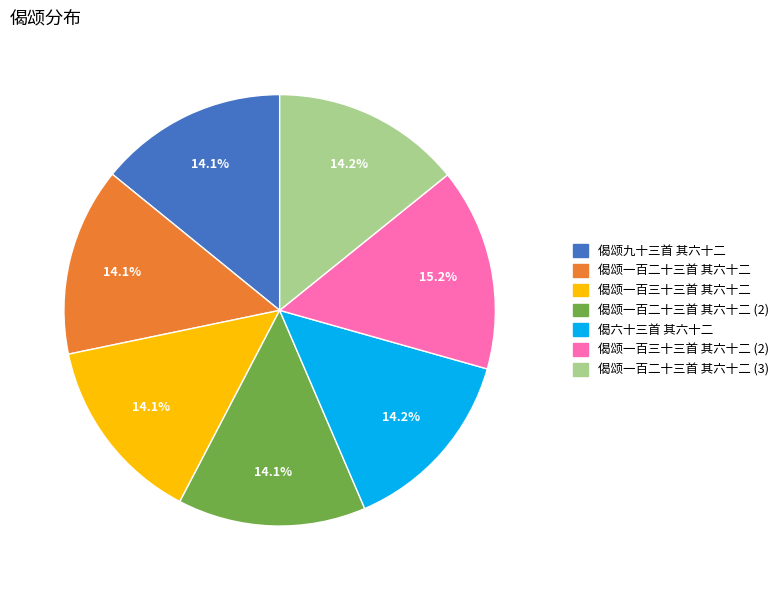

Does any single category account for the majority?

No